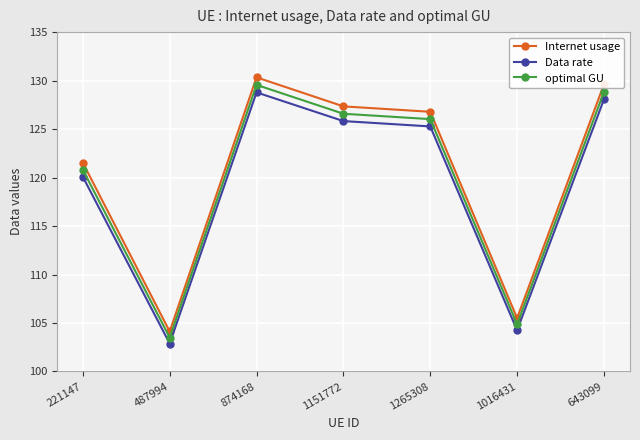

True or false: optimal GU and Data rate intersect in this chart.

False